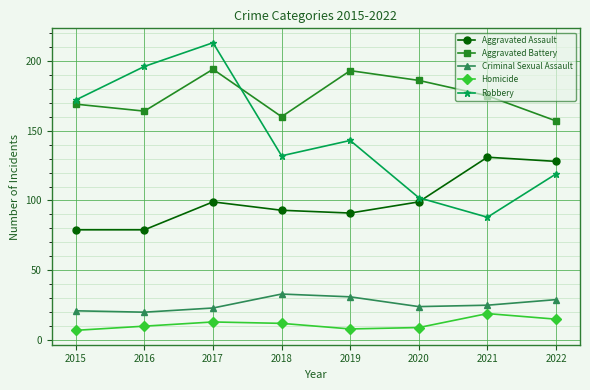

What is the total value across all series at 2017?

542